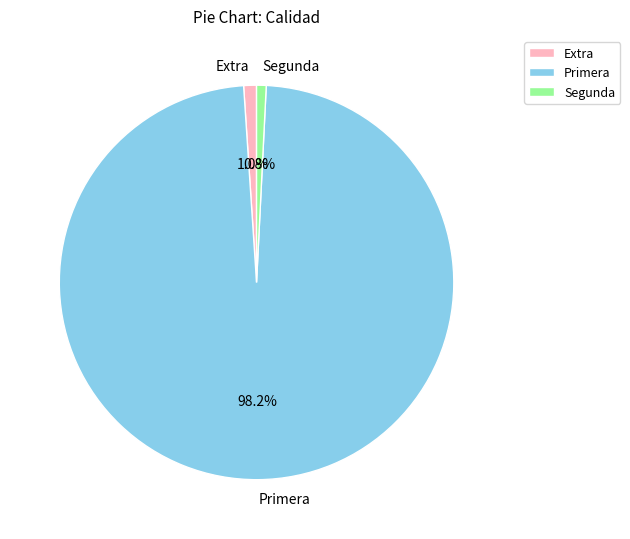

What percentage is NOT represented by Extra?

99.0%